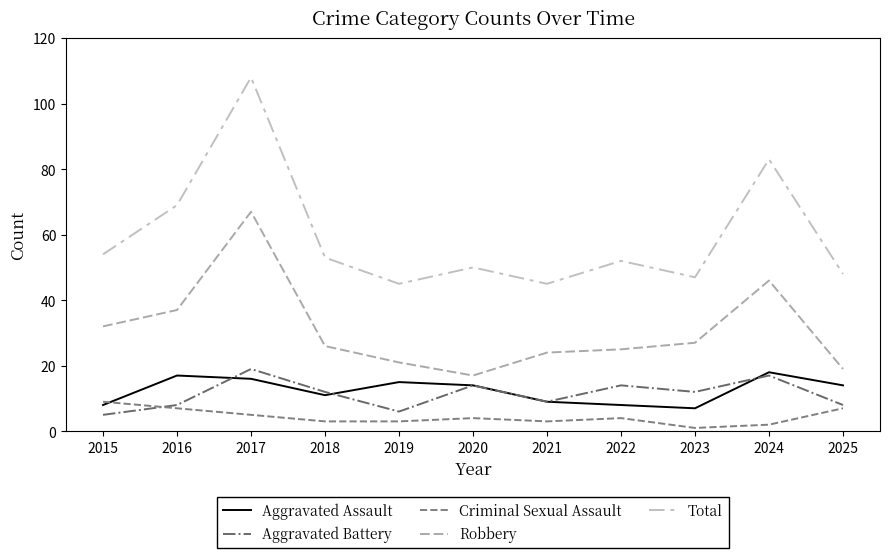

True or false: Aggravated Battery and Total cross at least once.

False